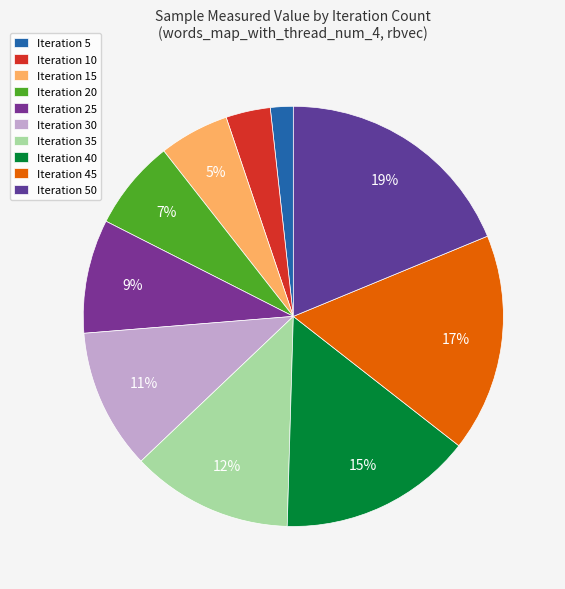

Is there a majority slice in this chart?

No